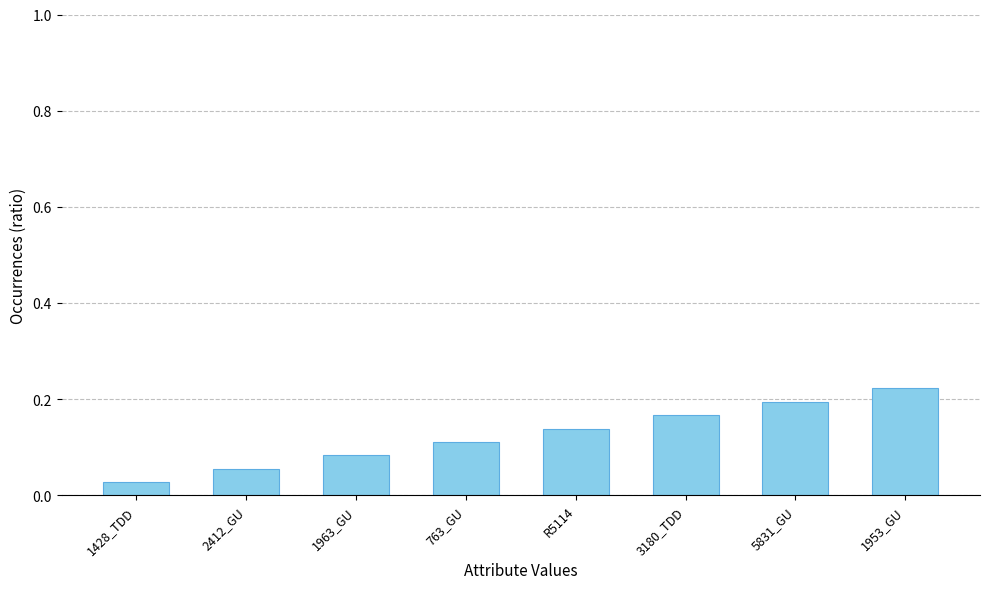

What position from the right is 2412_GU?

7